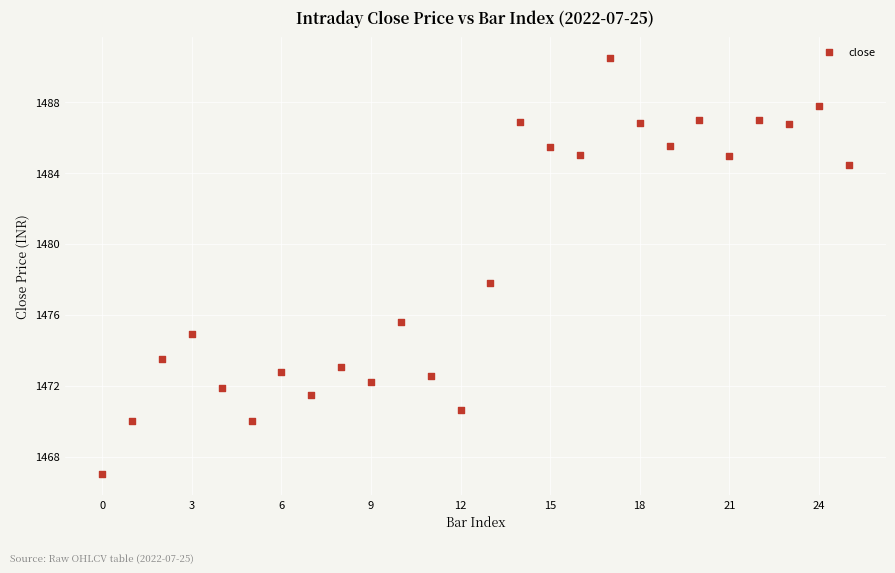

What is the range of Y values (max minus min)?

23.5